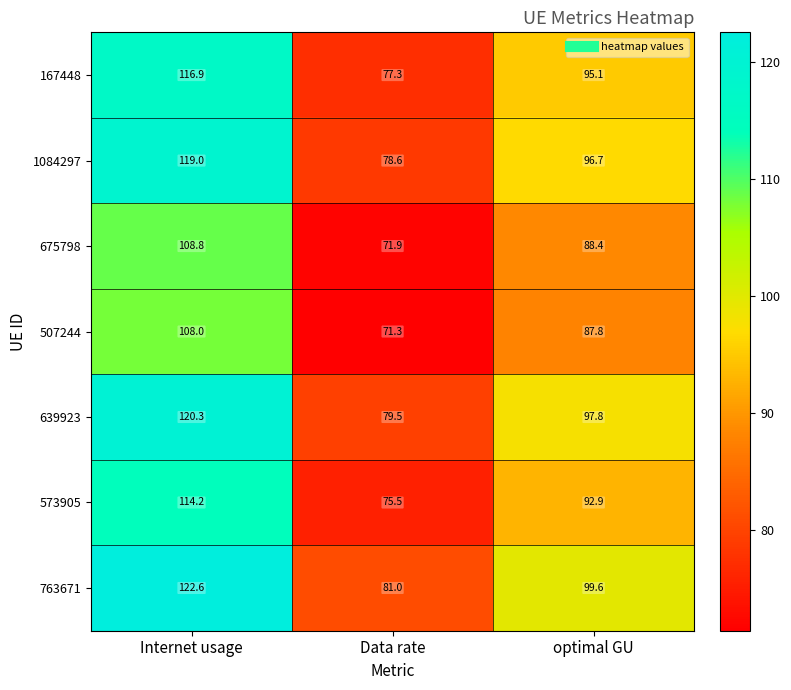

At Internet usage, list the series in order from largest to smallest.

763671, 639923, 1084297, 167448, 573905, 675798, 507244